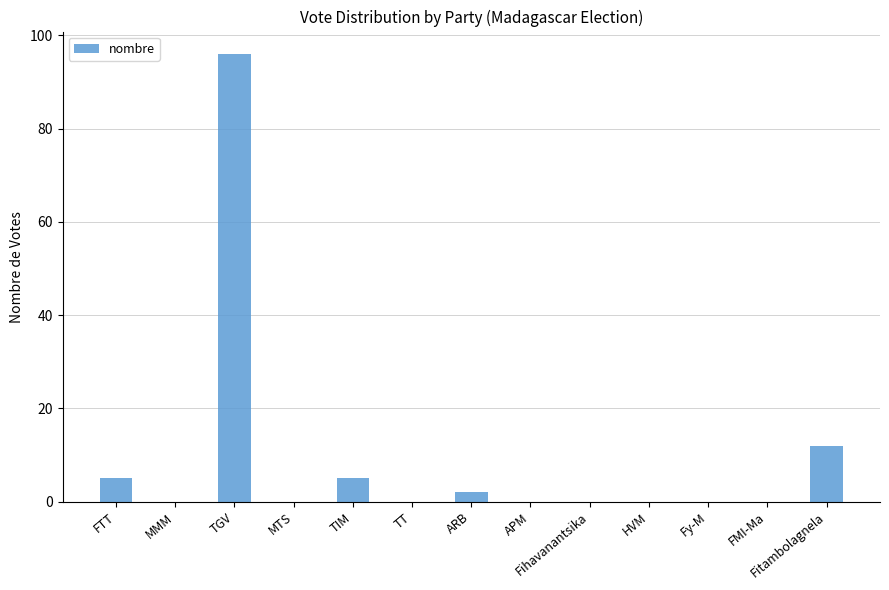

What is the difference between the values at Fitambolagnela and TT?

12